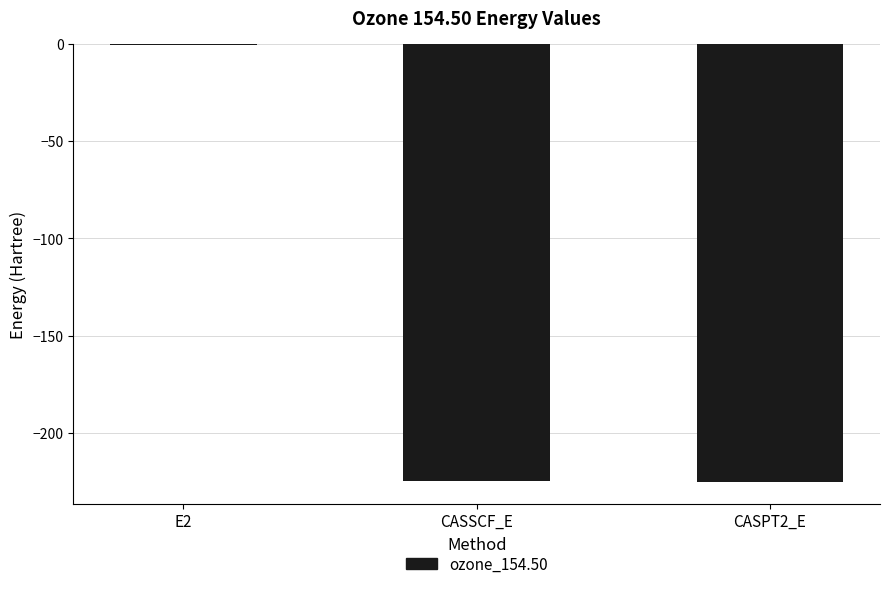

What is the change in value from E2 to CASSCF_E?

-224.0